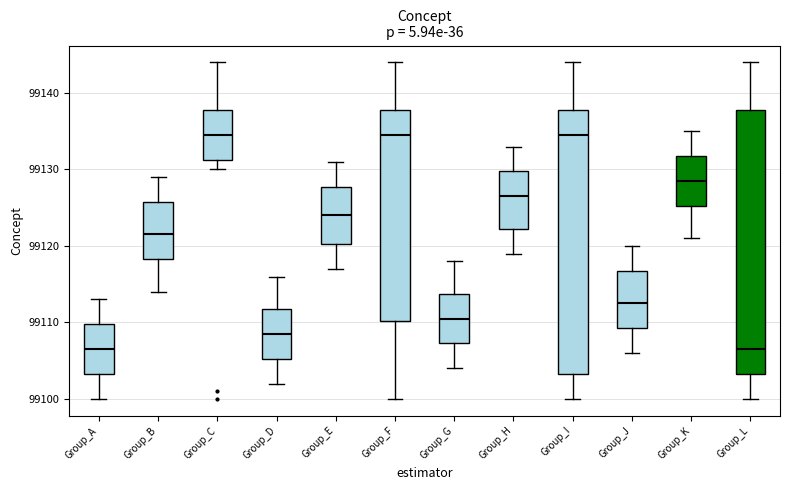

Reading left to right, transcribe this box plot: for each box, give where its median line is, the range the box spans, and where its two whiskers end, as read against the y-axis. The values are not printed on the chart, so give them approximately, as read against the axis.

Group_A: median 99107, box 99103 to 99110, whiskers 99100 to 99113
Group_B: median 99122, box 99118 to 99126, whiskers 99114 to 99129
Group_C: median 99135, box 99131 to 99138, whiskers 99130 to 99144
Group_D: median 99109, box 99105 to 99112, whiskers 99102 to 99116
Group_E: median 99124, box 99120 to 99128, whiskers 99117 to 99131
Group_F: median 99135, box 99110 to 99138, whiskers 99100 to 99144
Group_G: median 99111, box 99107 to 99114, whiskers 99104 to 99118
Group_H: median 99127, box 99122 to 99130, whiskers 99119 to 99133
Group_I: median 99135, box 99103 to 99138, whiskers 99100 to 99144
Group_J: median 99113, box 99109 to 99117, whiskers 99106 to 99120
Group_K: median 99129, box 99125 to 99132, whiskers 99121 to 99135
Group_L: median 99107, box 99103 to 99138, whiskers 99100 to 99144